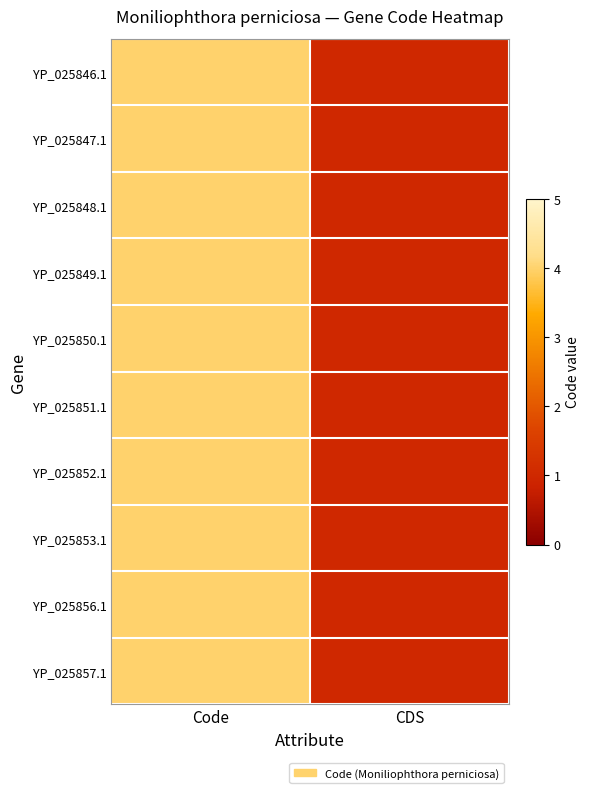

At which category does the chart reach its peak across all series?

Code